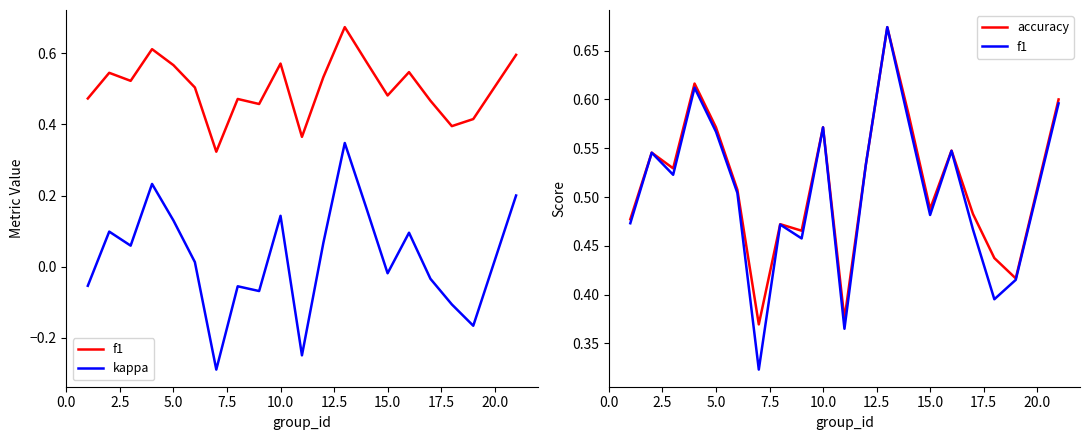

In f1, how many points are higher than both neighbors (excluding endpoints)?

6